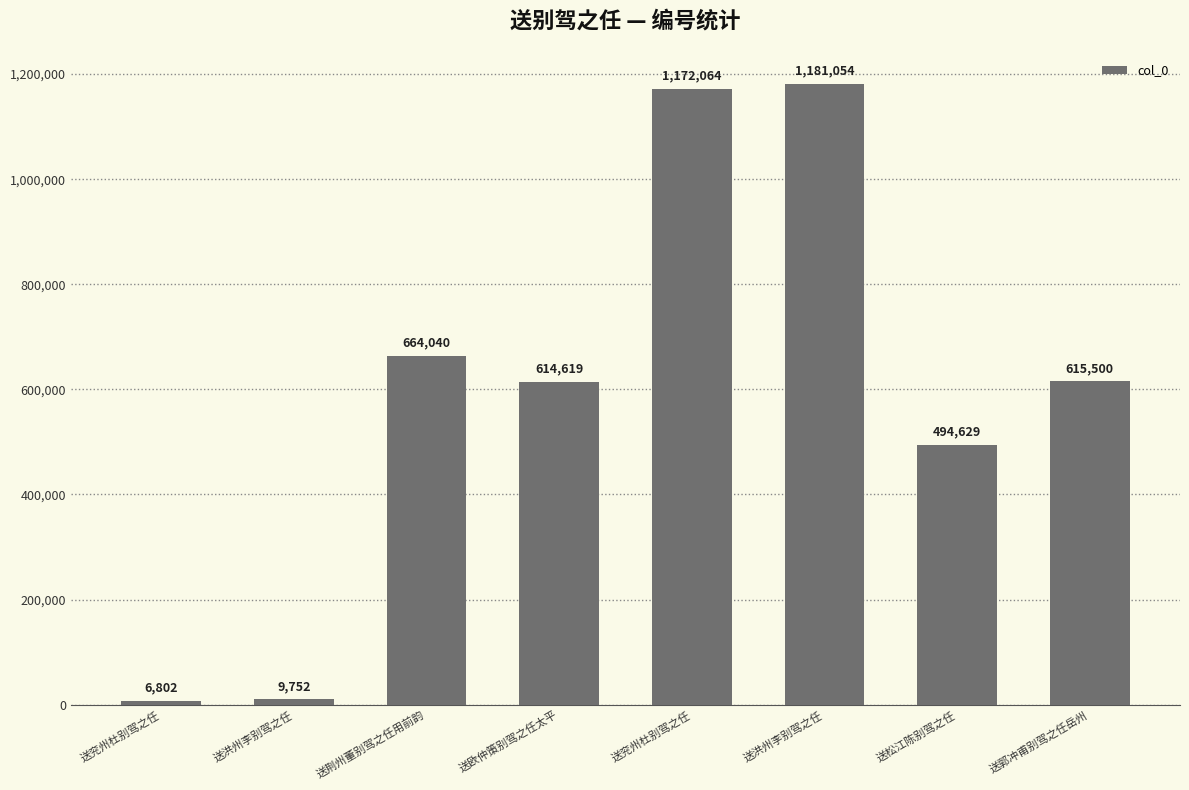

What is the label of the 1st bar from the left?

送兖州杜别驾之任